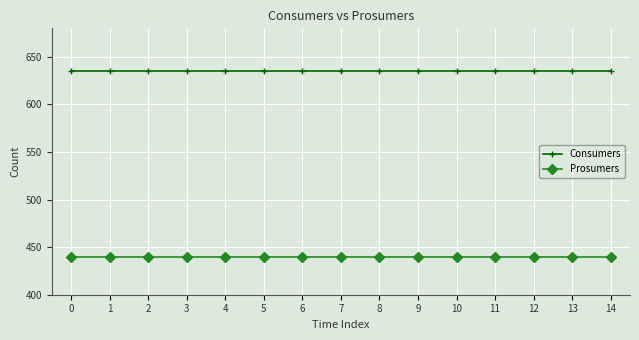

What is the difference between the highest and lowest values at 14?

195